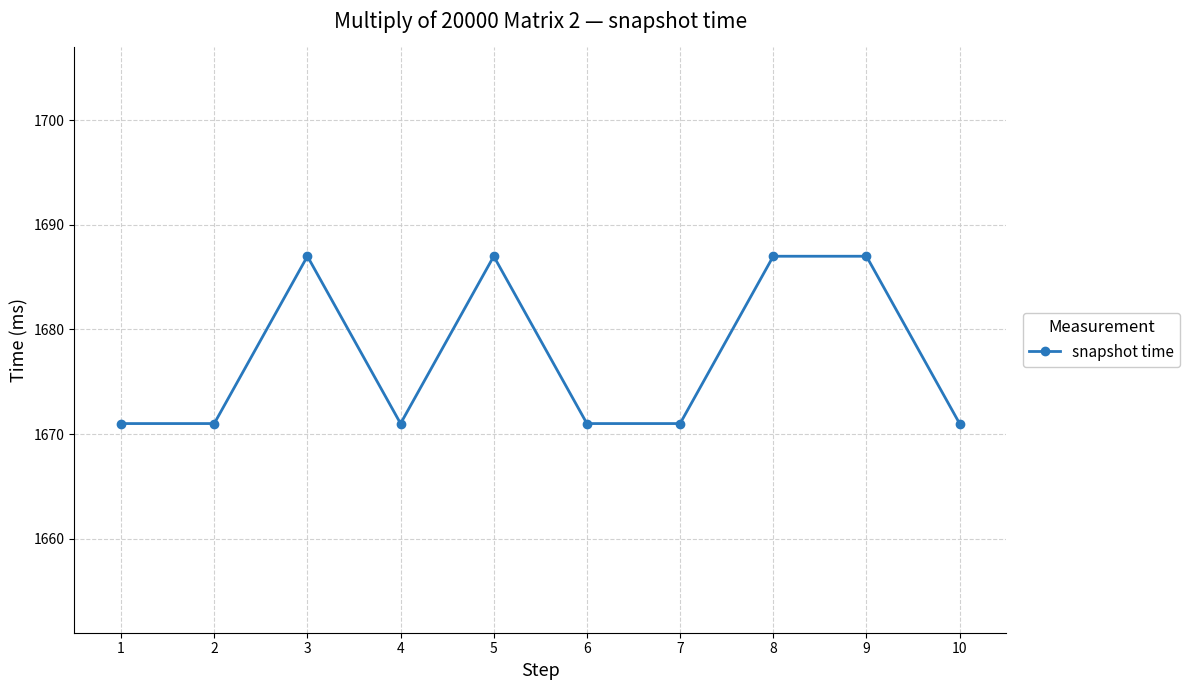

How many categories are shown in the chart?

10